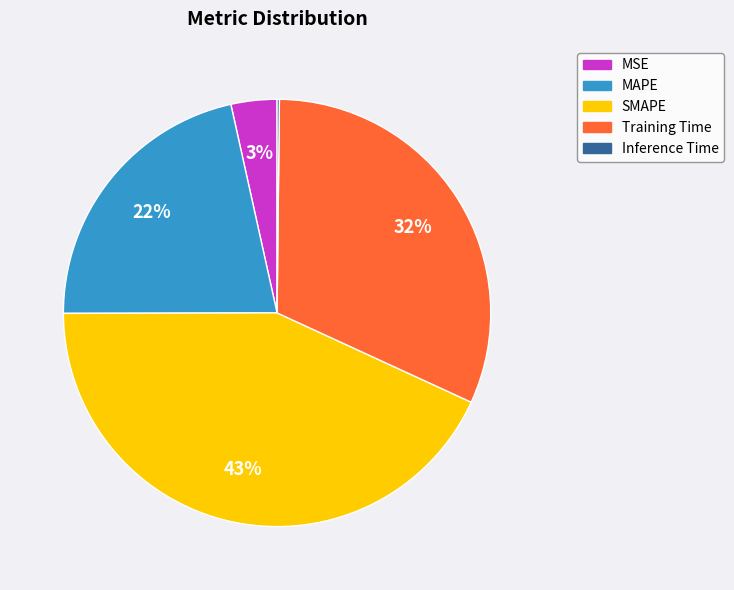

Between MSE and Training Time, which is larger?

Training Time